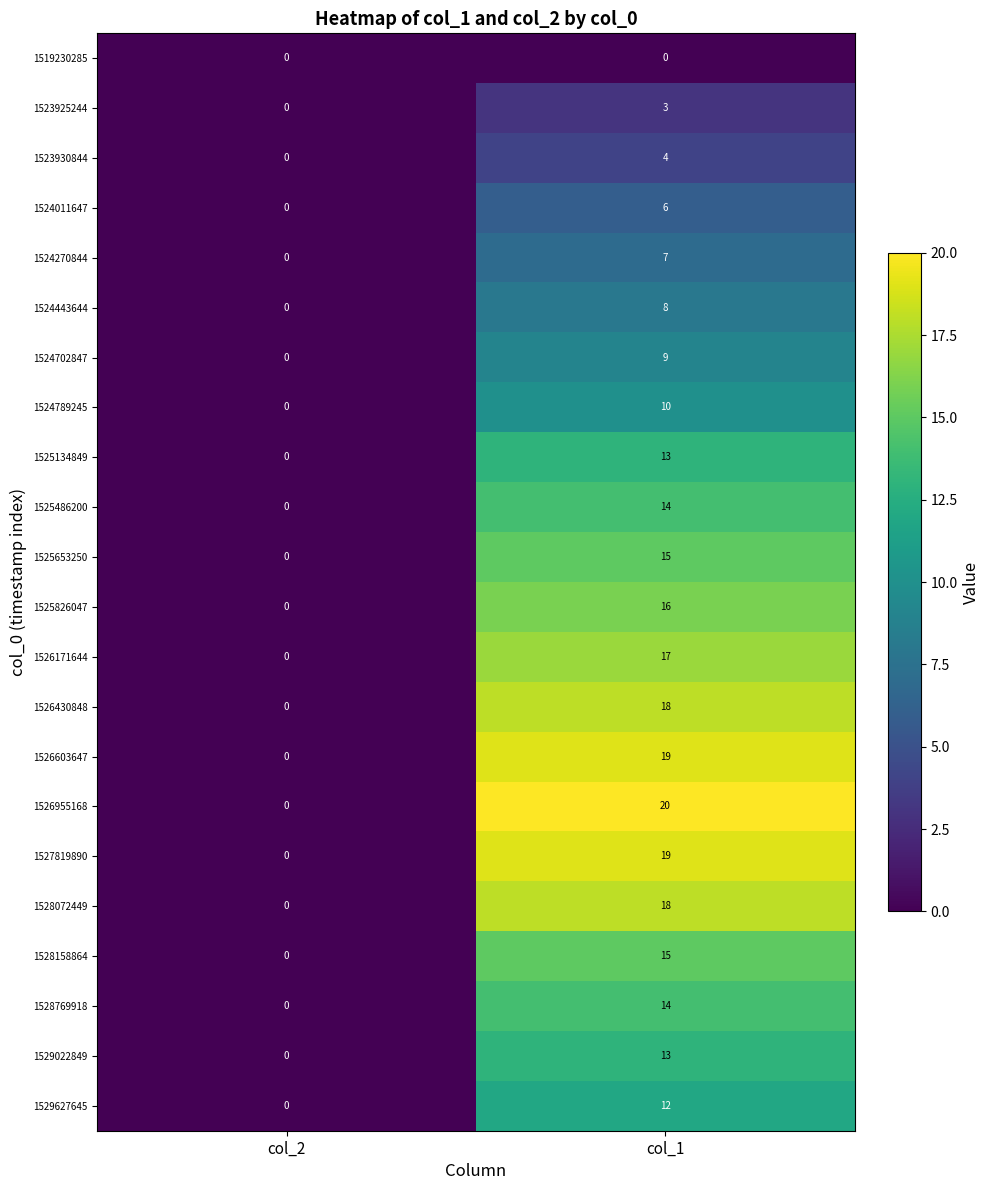

What is the sum of the 1524702847 values at col_1 and col_2?

9